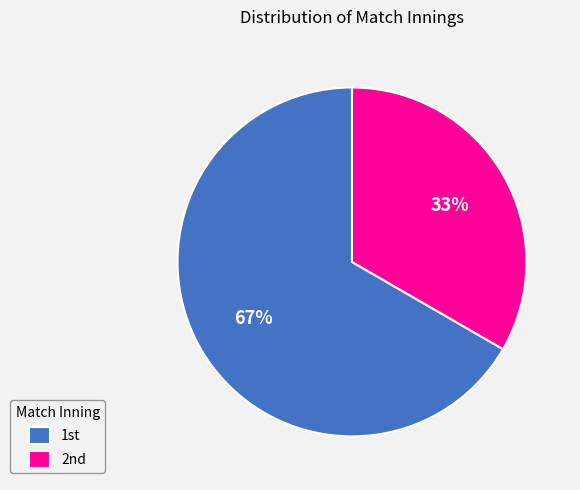

To the nearest percent, what is the average slice percentage?

50%